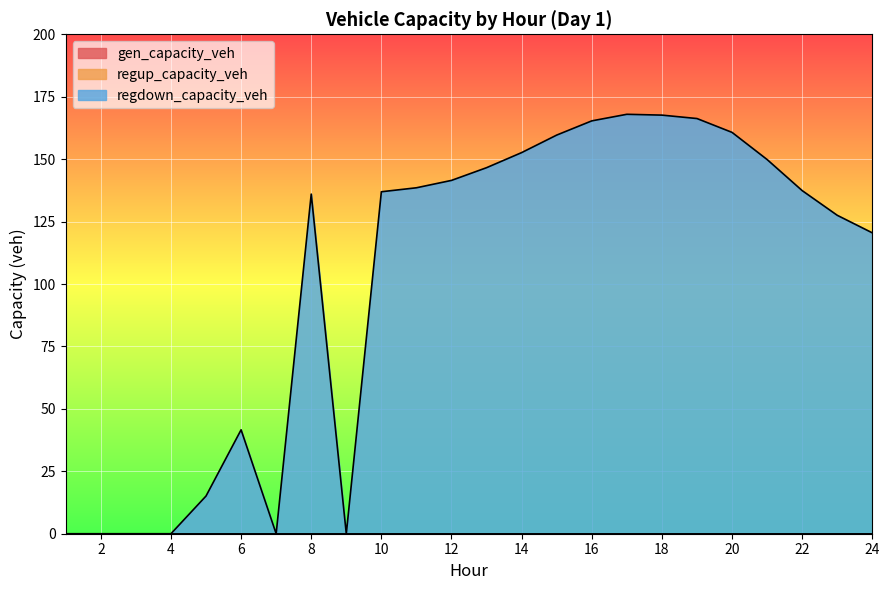

What is the difference between the highest and lowest values at 10?

136.9